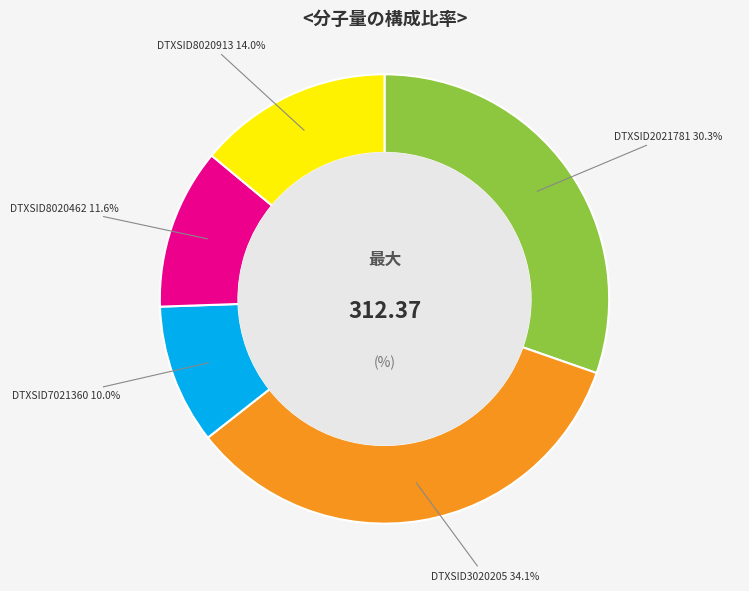

Rank the categories by value from highest to lowest.

DTXSID3020205, DTXSID2021781, DTXSID8020913, DTXSID8020462, DTXSID7021360